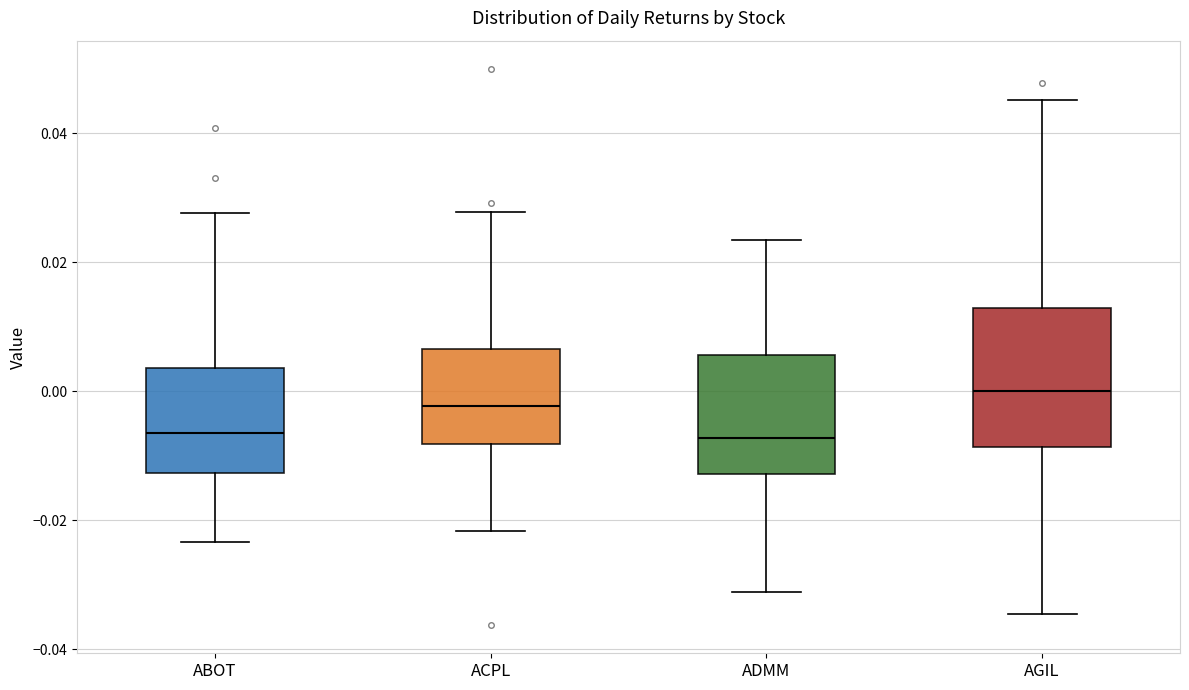

Reading left to right, transcribe this box plot: for each box, give where its median line is, the range the box spans, and where its two whiskers end, as read against the y-axis. The values are not printed on the chart, so give them approximately, as read against the axis.

ABOT: median -0.006, box -0.012 to 0.004, whiskers -0.024 to 0.028
ACPL: median -0.002, box -0.008 to 0.006, whiskers -0.022 to 0.028
ADMM: median -0.008, box -0.012 to 0.006, whiskers -0.032 to 0.024
AGIL: median 0.000, box -0.008 to 0.012, whiskers -0.034 to 0.046